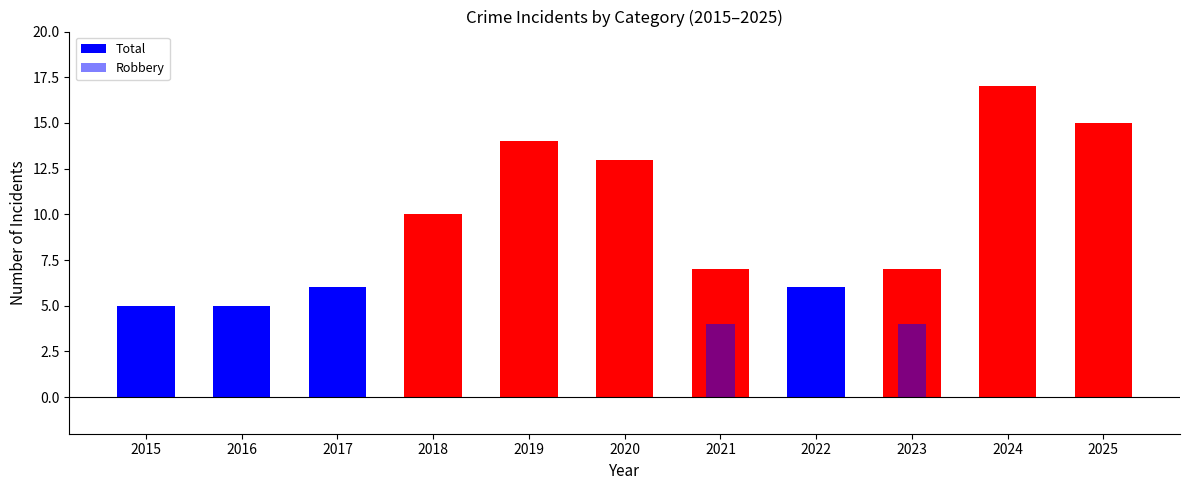

How many categories are shown in the chart?

11